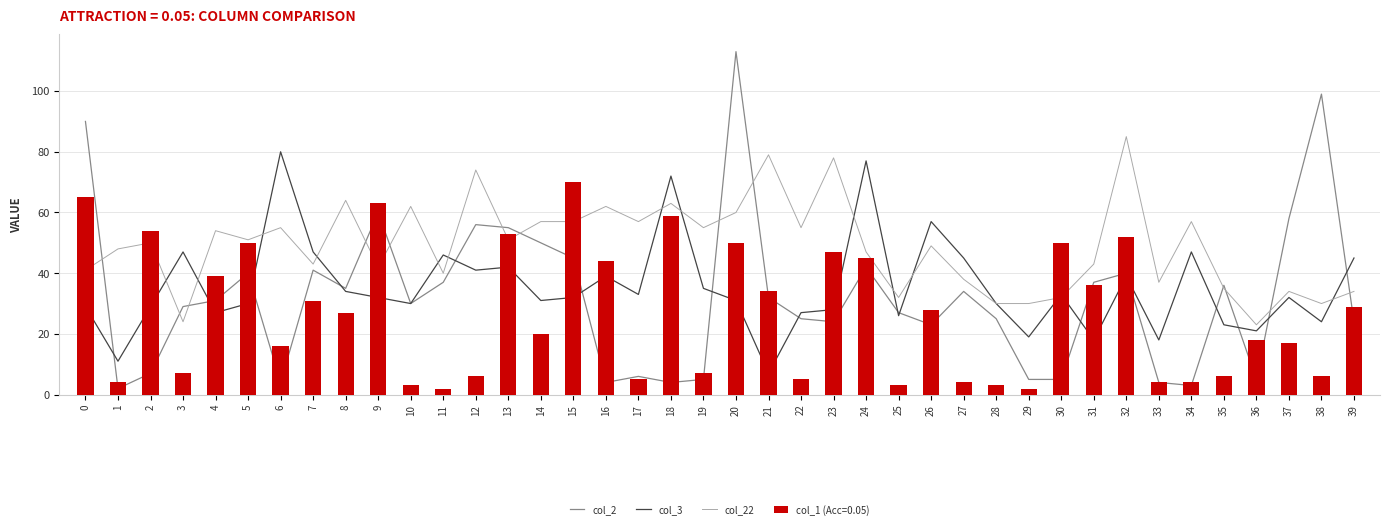

What is the lowest value of the col_2 series?

2